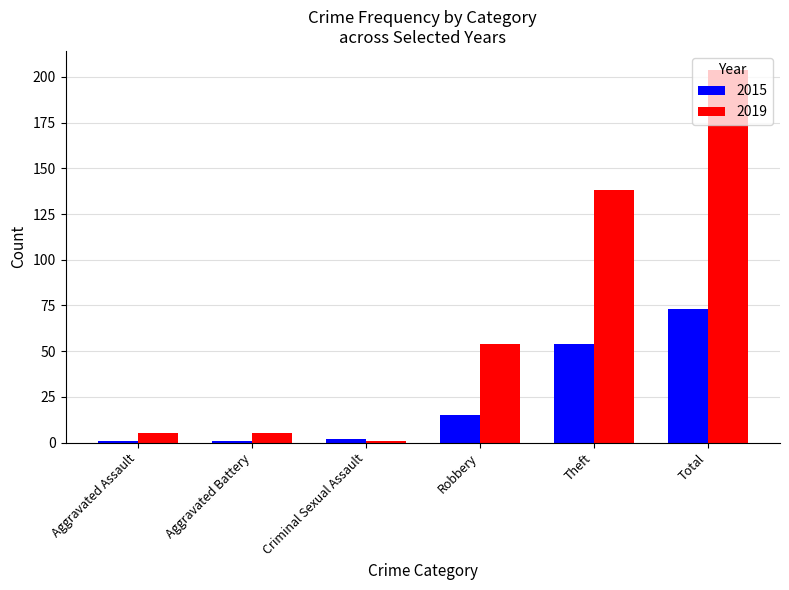

Which series has the largest range (max minus min)?

2019